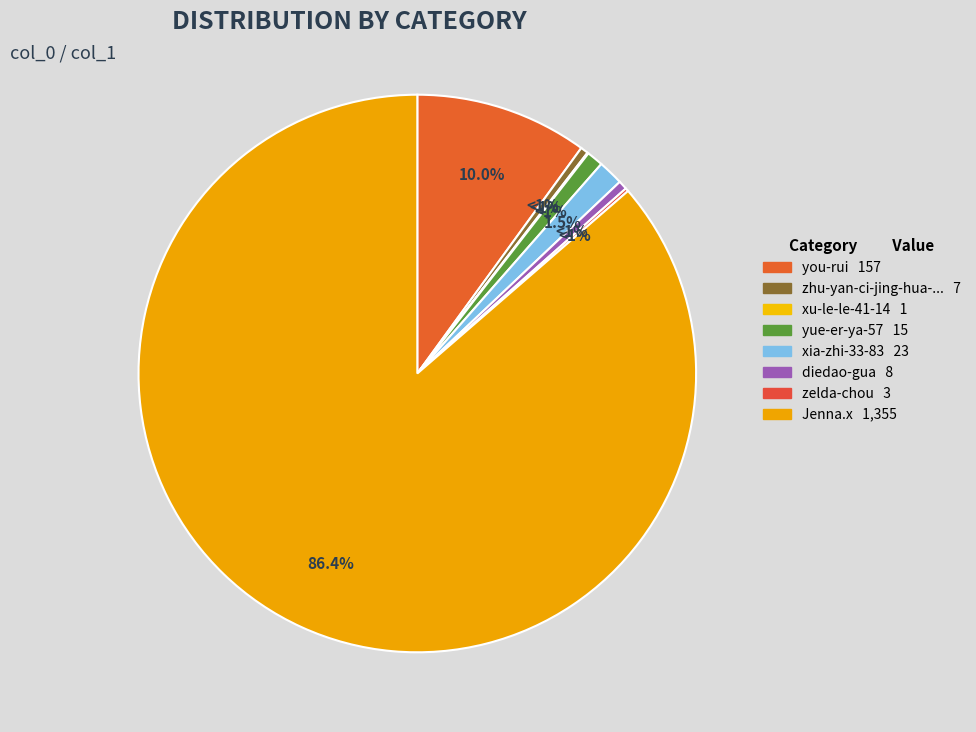

What percentage is the xia-zhi-33-83 slice, to the nearest percent?

1%